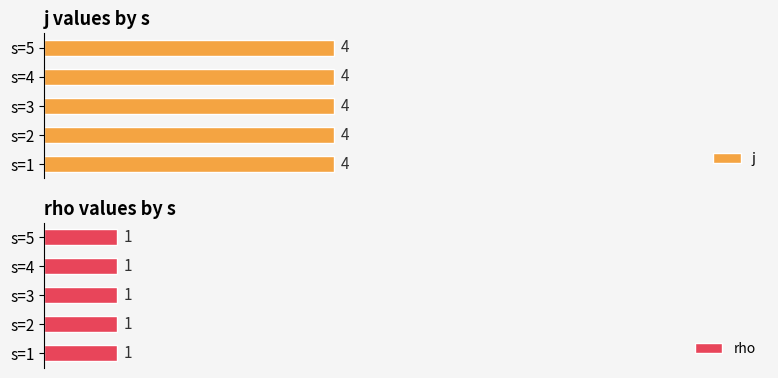

What are all the series names shown in the legend?

j, rho